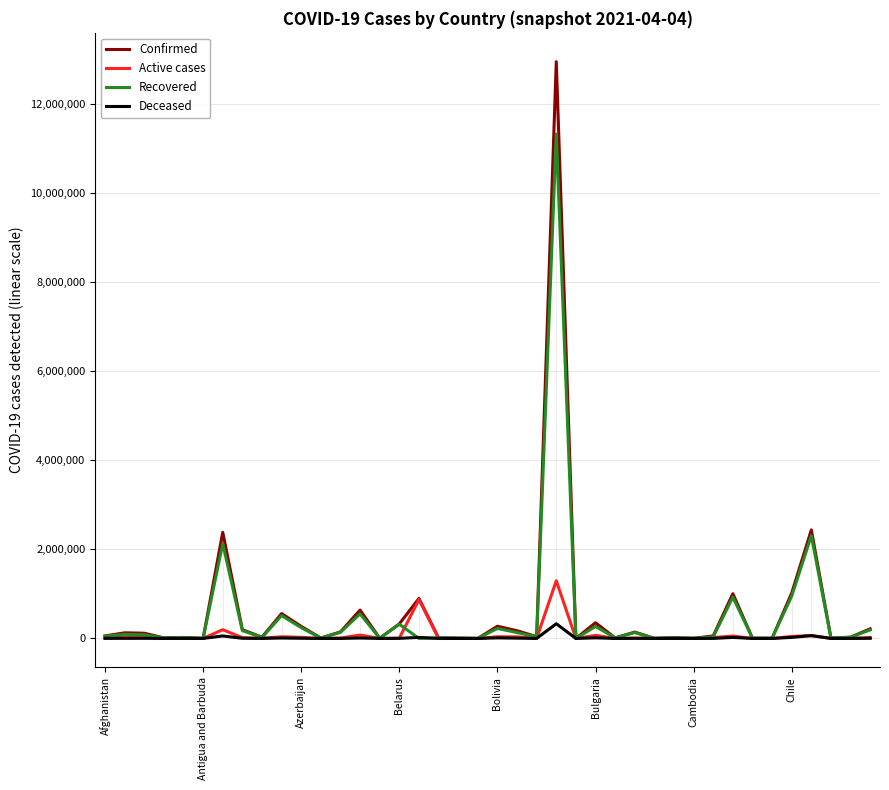

Rank the series by their maximum value, from lowest to highest.

Deceased, Active cases, Recovered, Confirmed